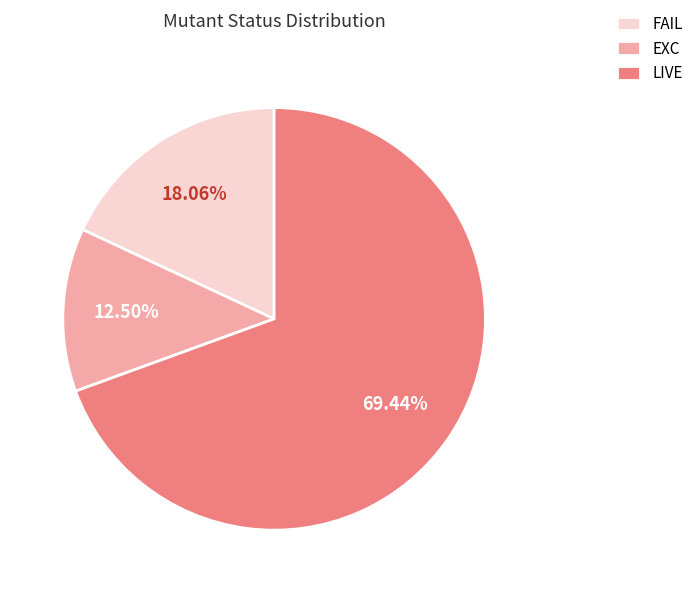

Which slice is the largest?

LIVE